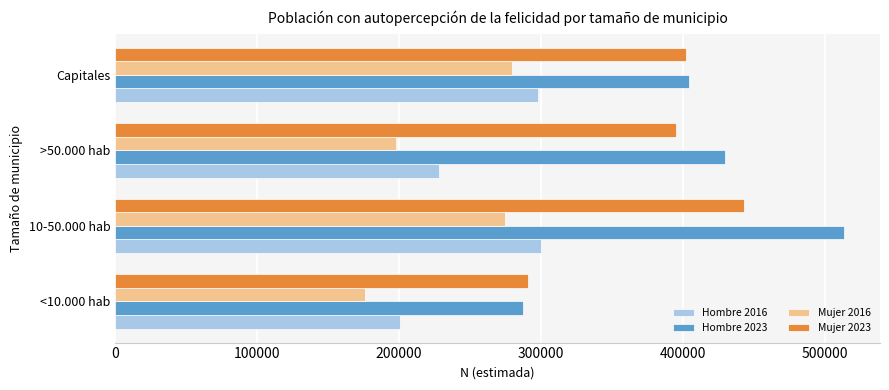

What is the total value across all series at 10-50.000 hab?

1530855